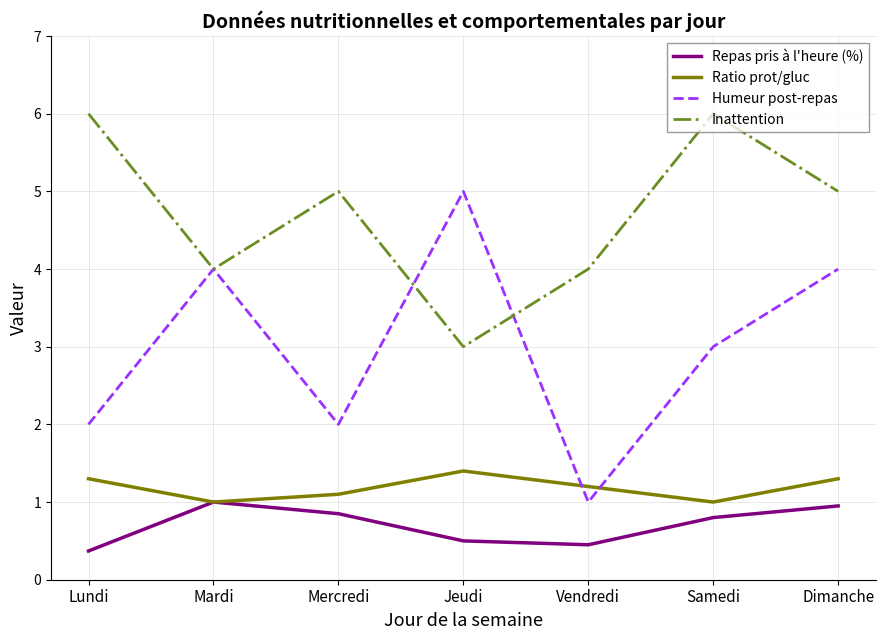

What is the highest value of the Inattention series?

6.0